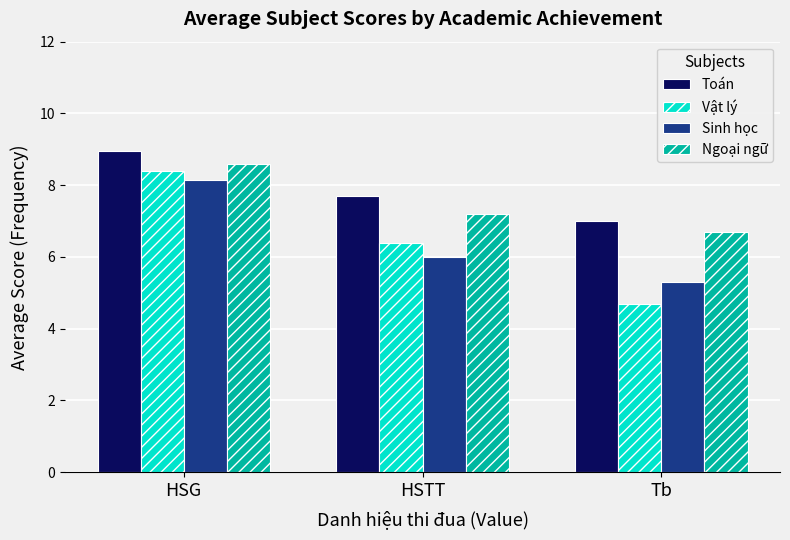

The Sinh học series shows 5.3 at Tb. True or false?

True